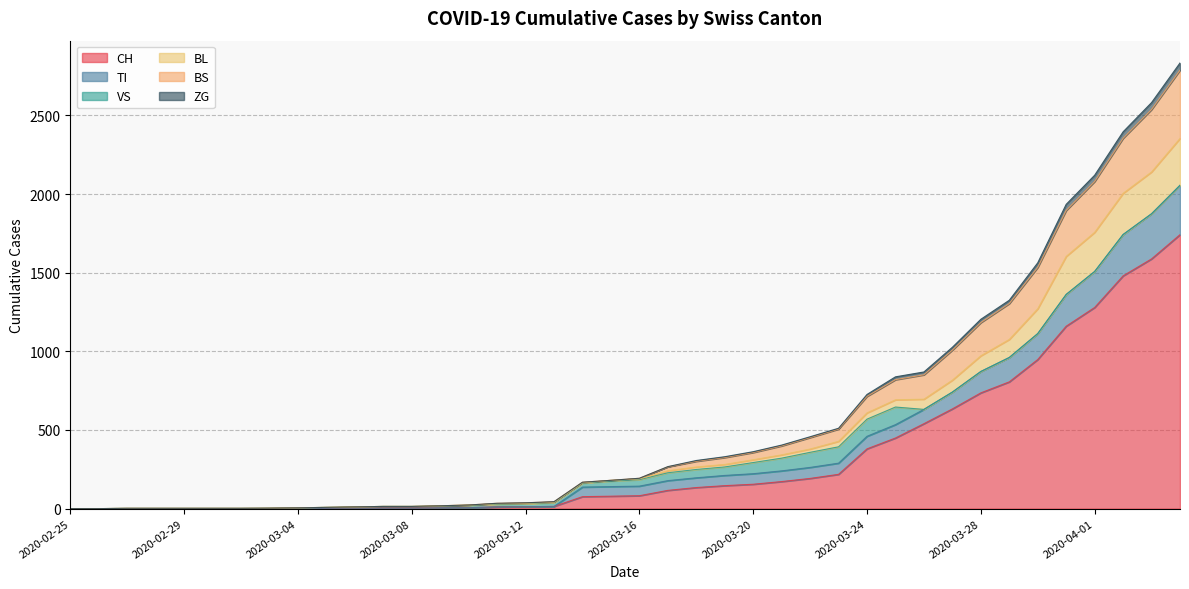

What position from the left is 2020-03-19?

24